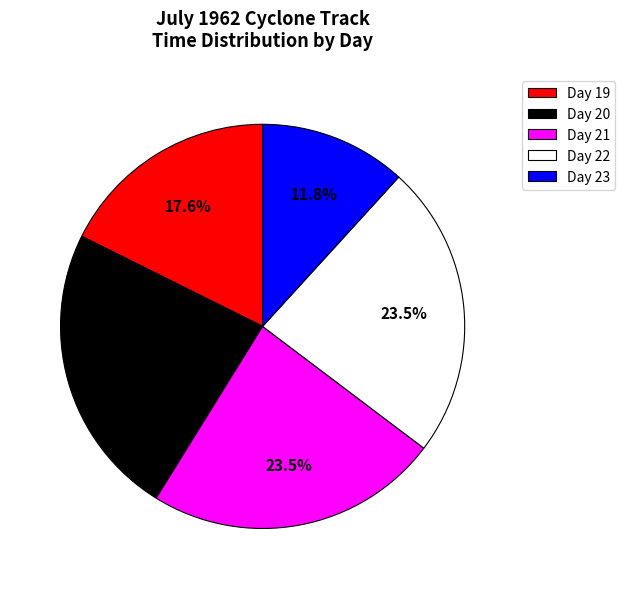

How many segments does this pie chart have?

5